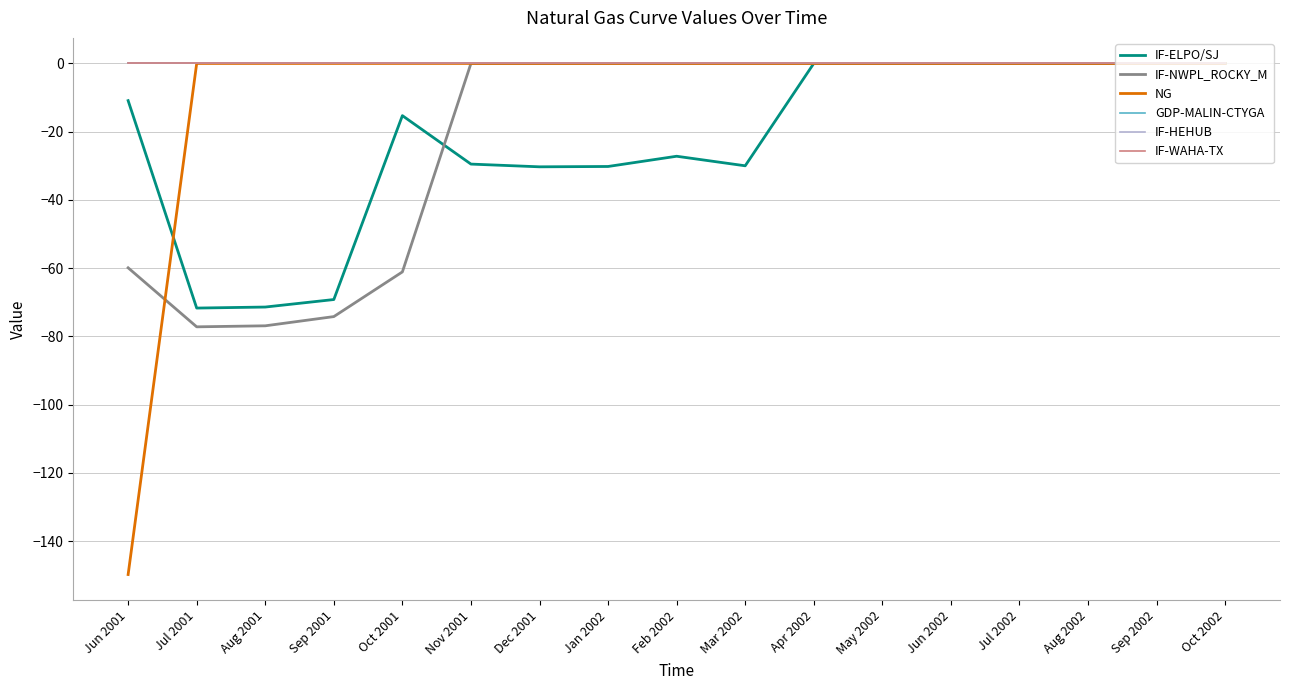

Which series has the largest range (max minus min)?

NG